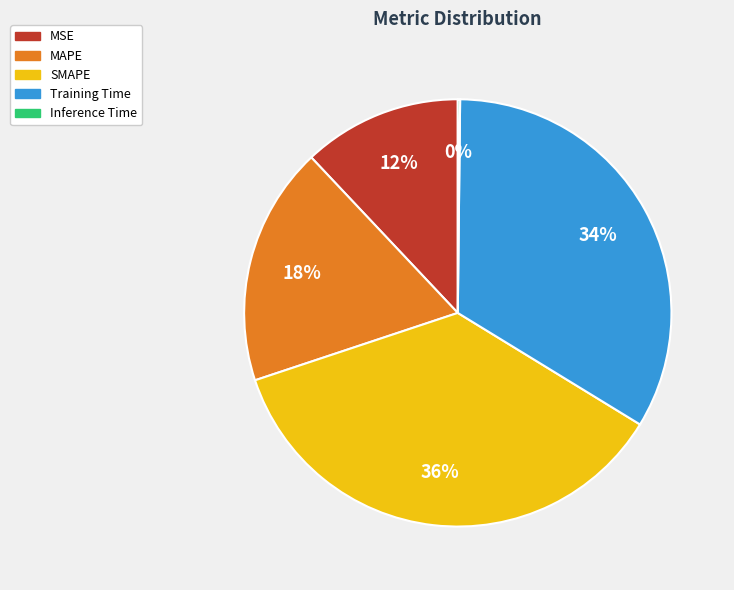

Which category has the biggest portion of the pie?

SMAPE